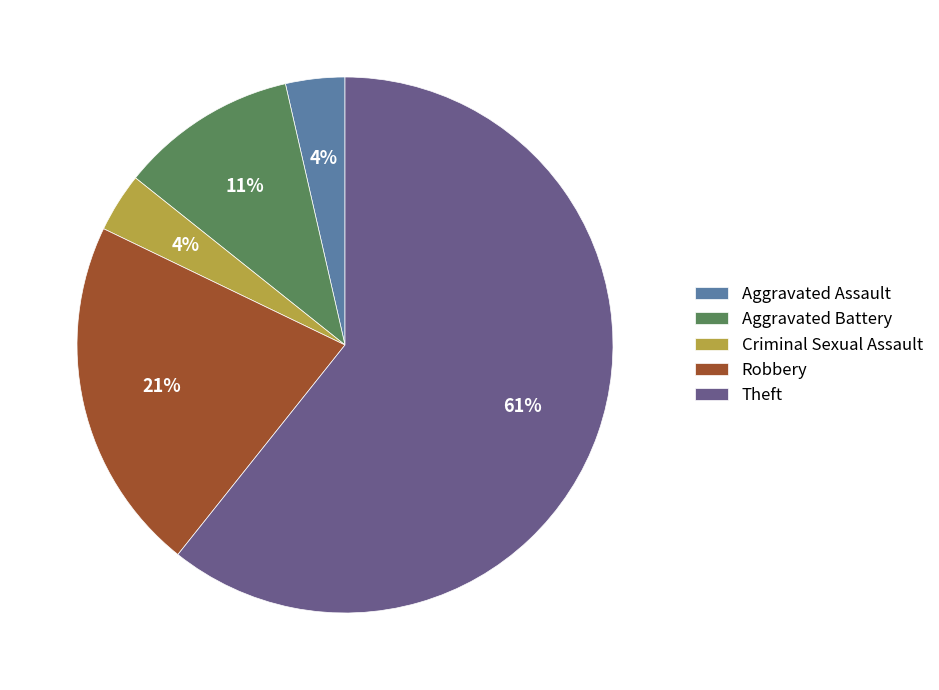

Which slice represents more than half of the pie?

Theft